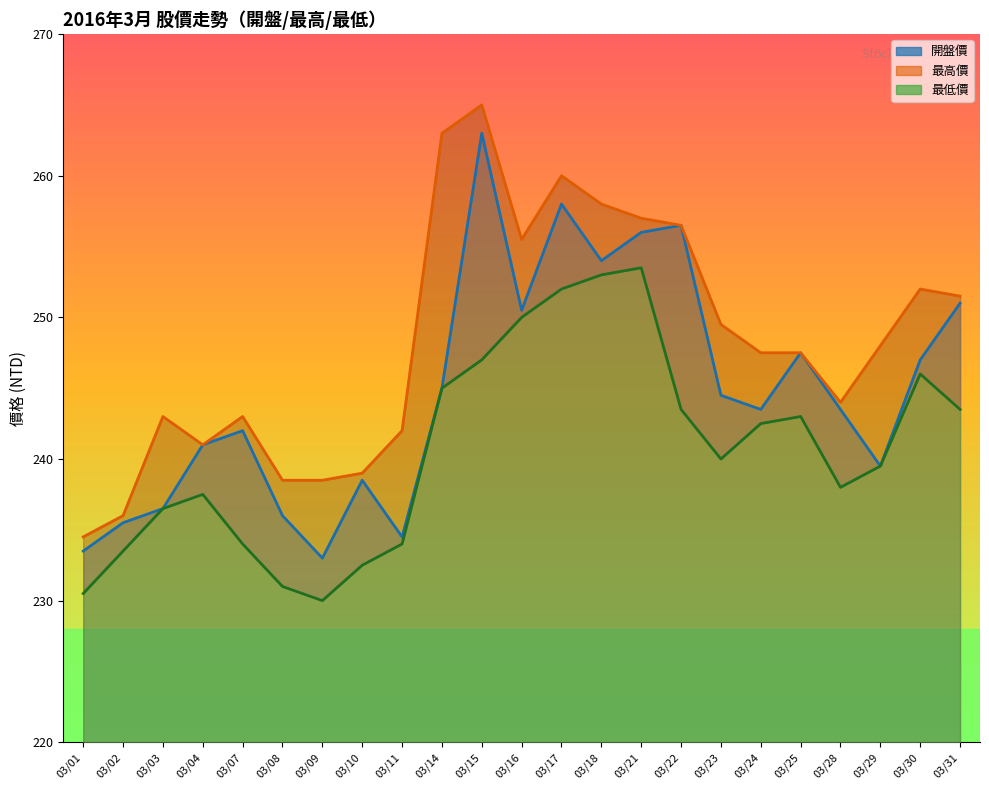

At 03/30, list the series in order from largest to smallest.

最高價, 開盤價, 最低價